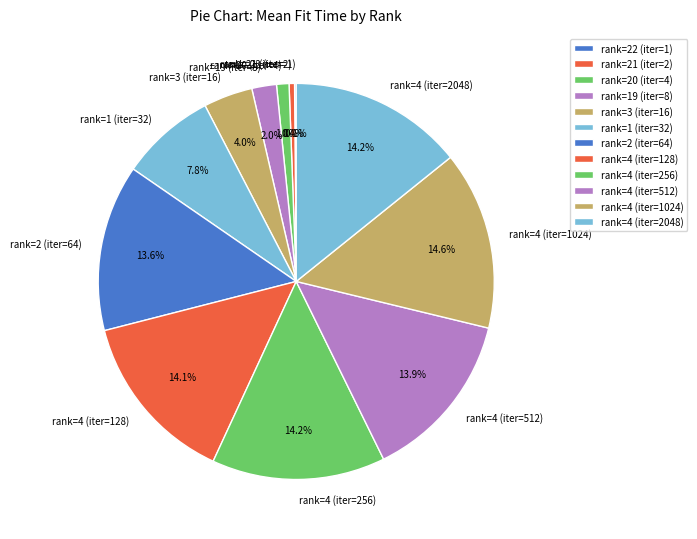

To the nearest percent, what is the difference between the rank=4 (iter=512) and rank=19 (iter=8) slice percentages?

12%